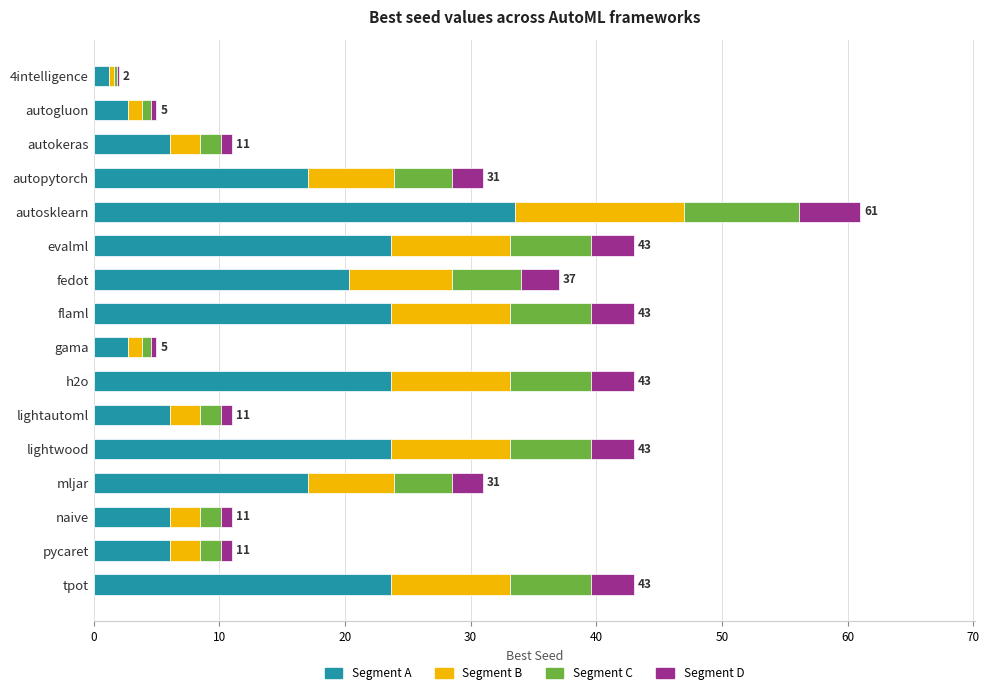

Is it true that Segment A equals 6.1 at naive?

True